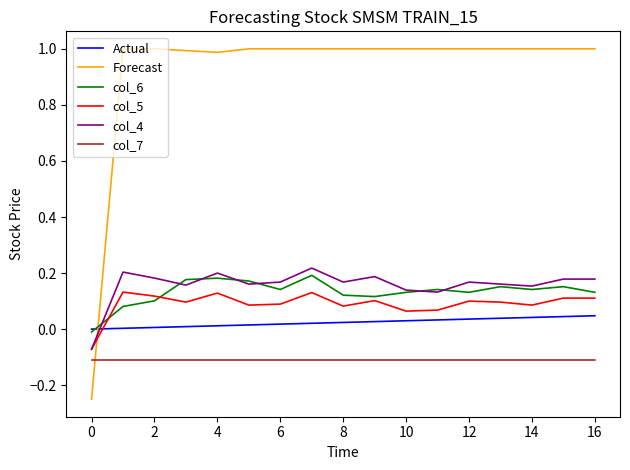

What are all the series names shown in the legend?

Actual, Forecast, col_6, col_5, col_4, col_7